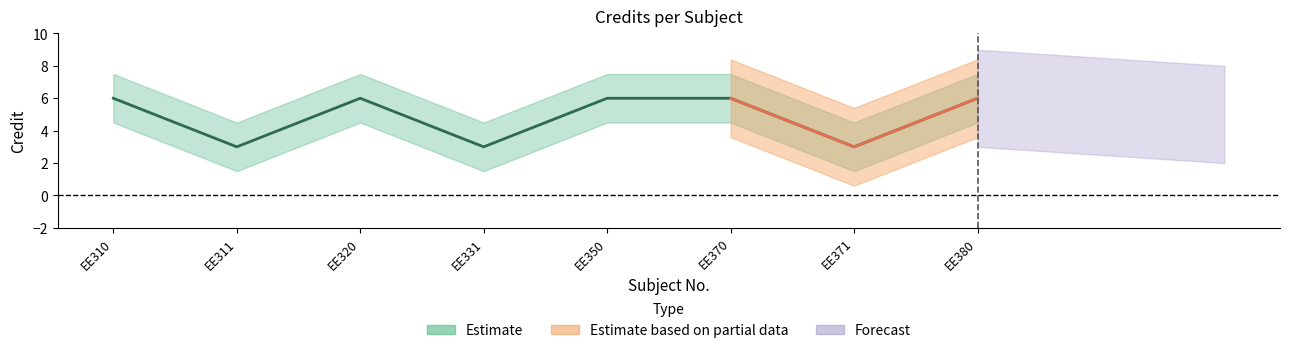

Reading left to right, extract all data points from this chart.

6	3	6	3	6	6	3	6